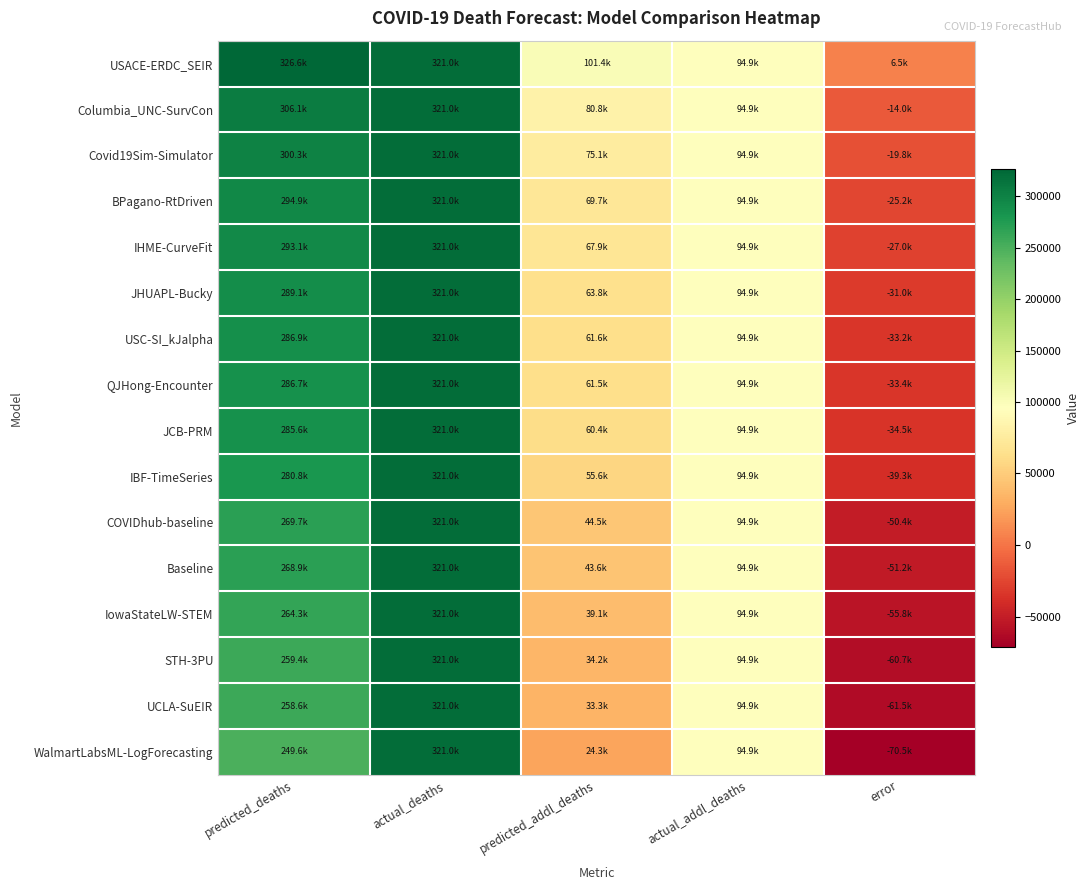

Count the number of data series in this chart.

16